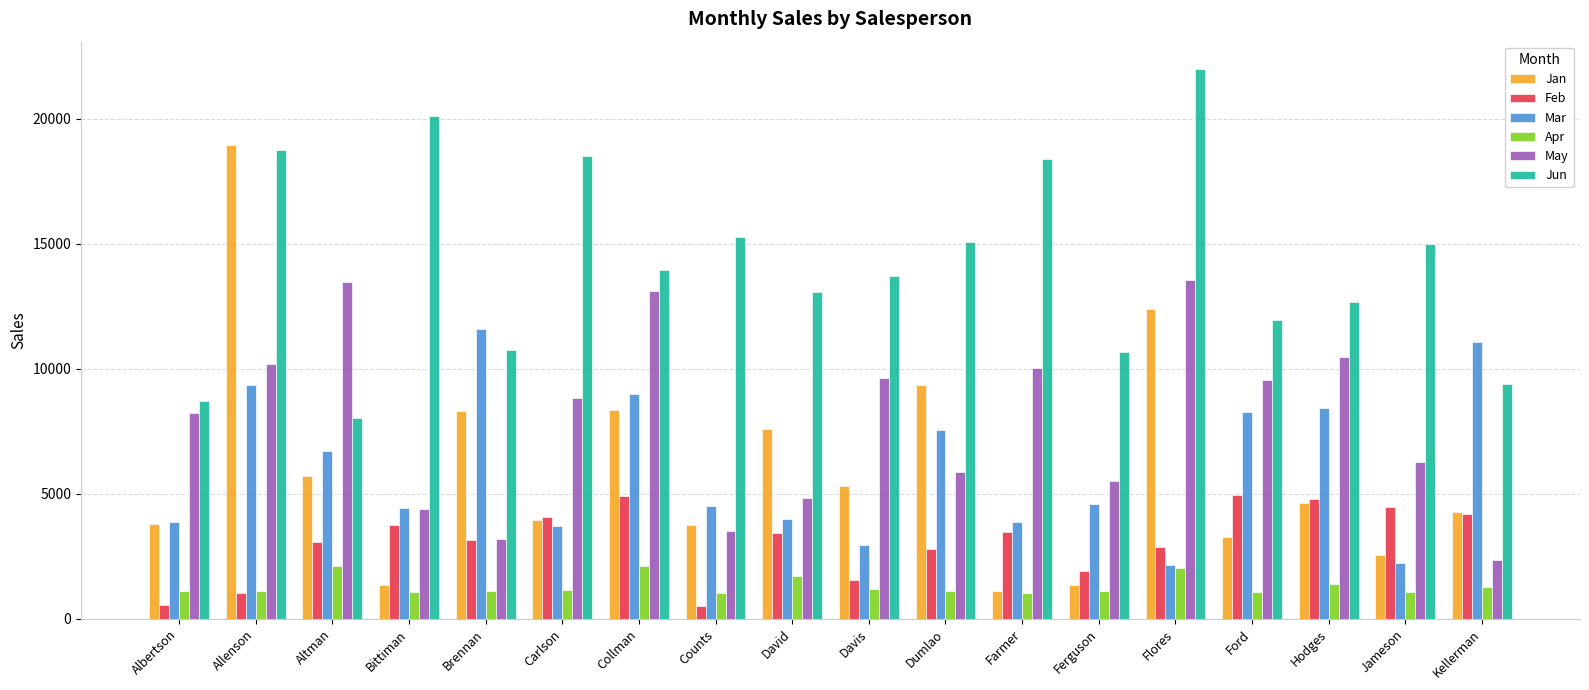

At which label is Jan closest to 10016?

Dumlao